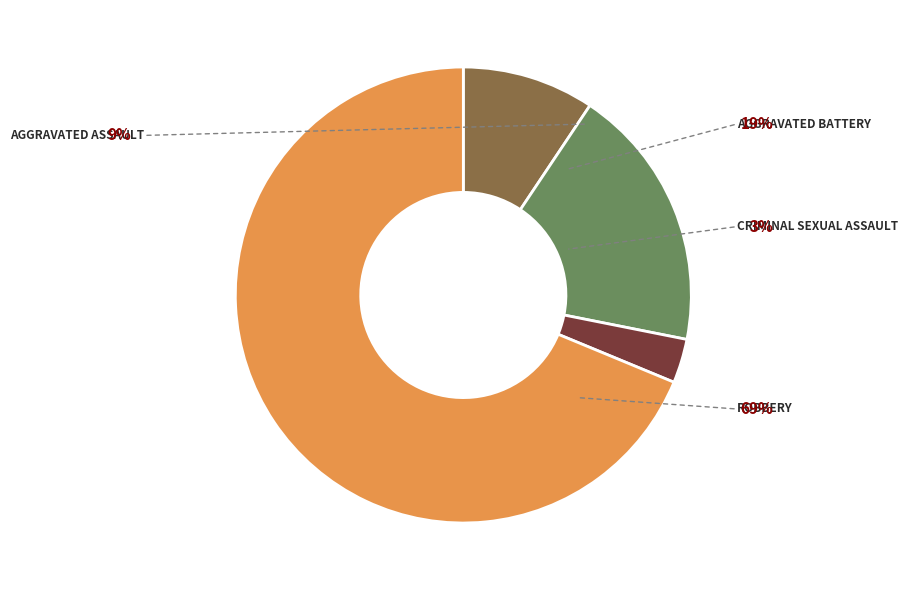

Does any single category account for the majority?

Yes